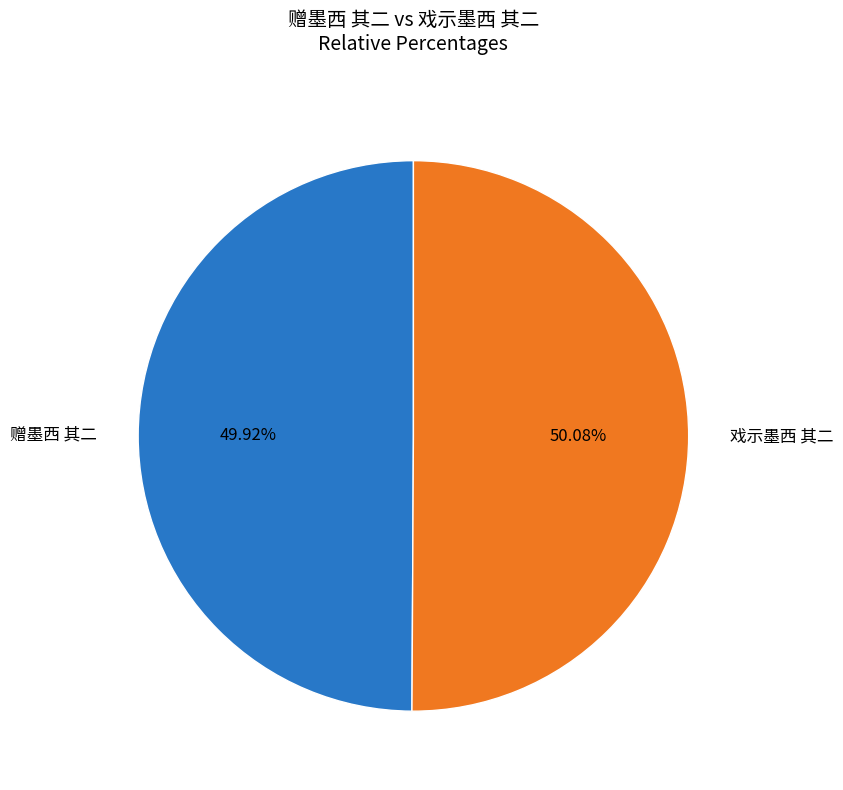

What is the ratio of the value at 赠墨西 其二 to the value at 戏示墨西 其二?

1.0